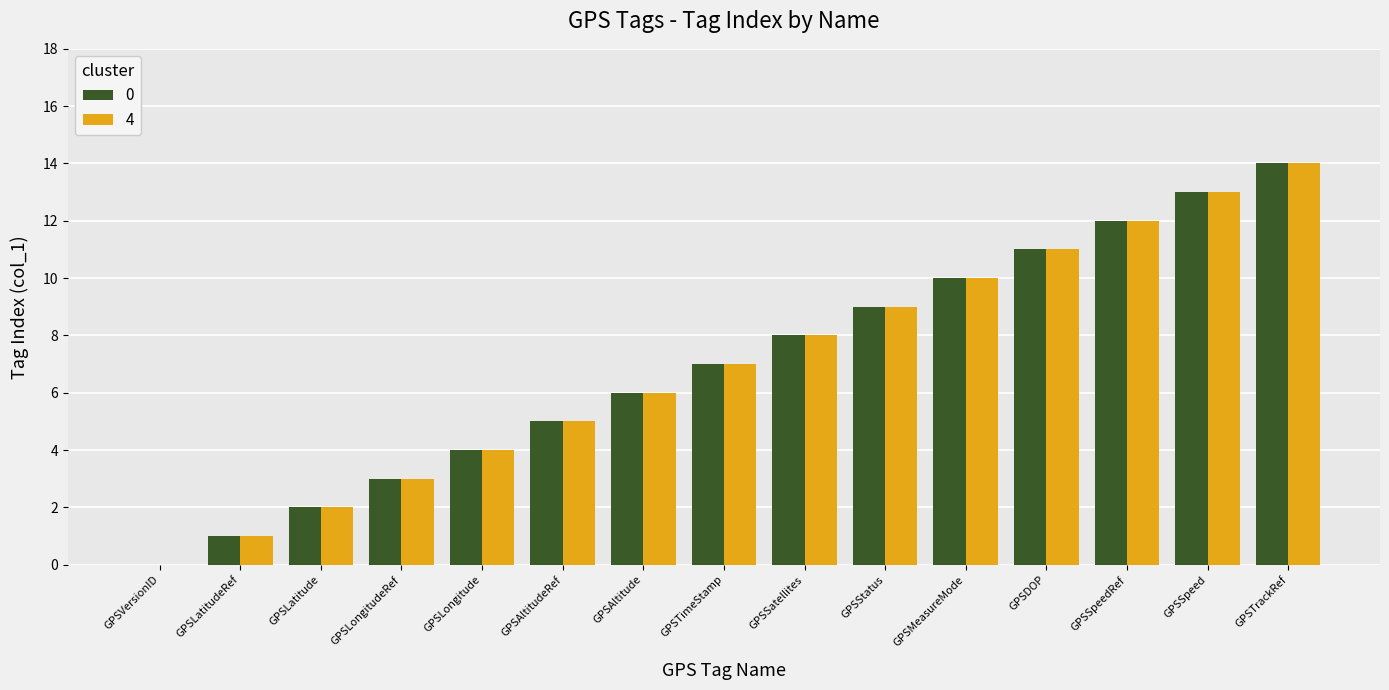

What is the sum of the 0 values at GPSMeasureMode and GPSSpeedRef?

22